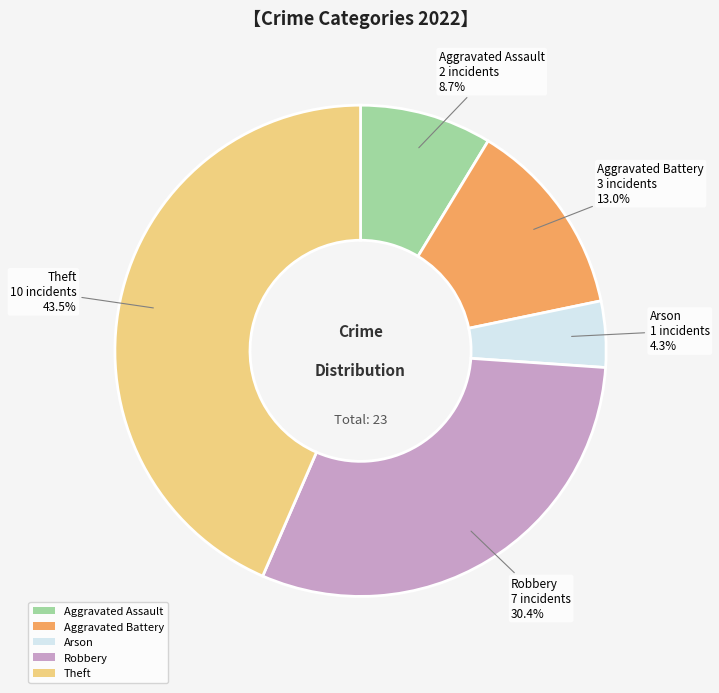

Is there a majority slice in this chart?

No